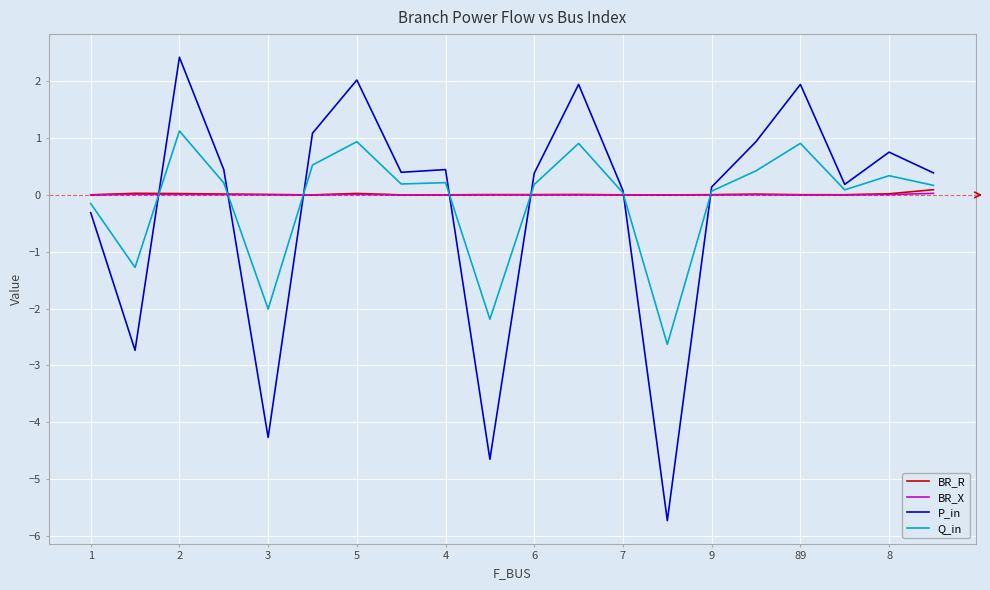

Which series has the largest range (max minus min)?

P_in